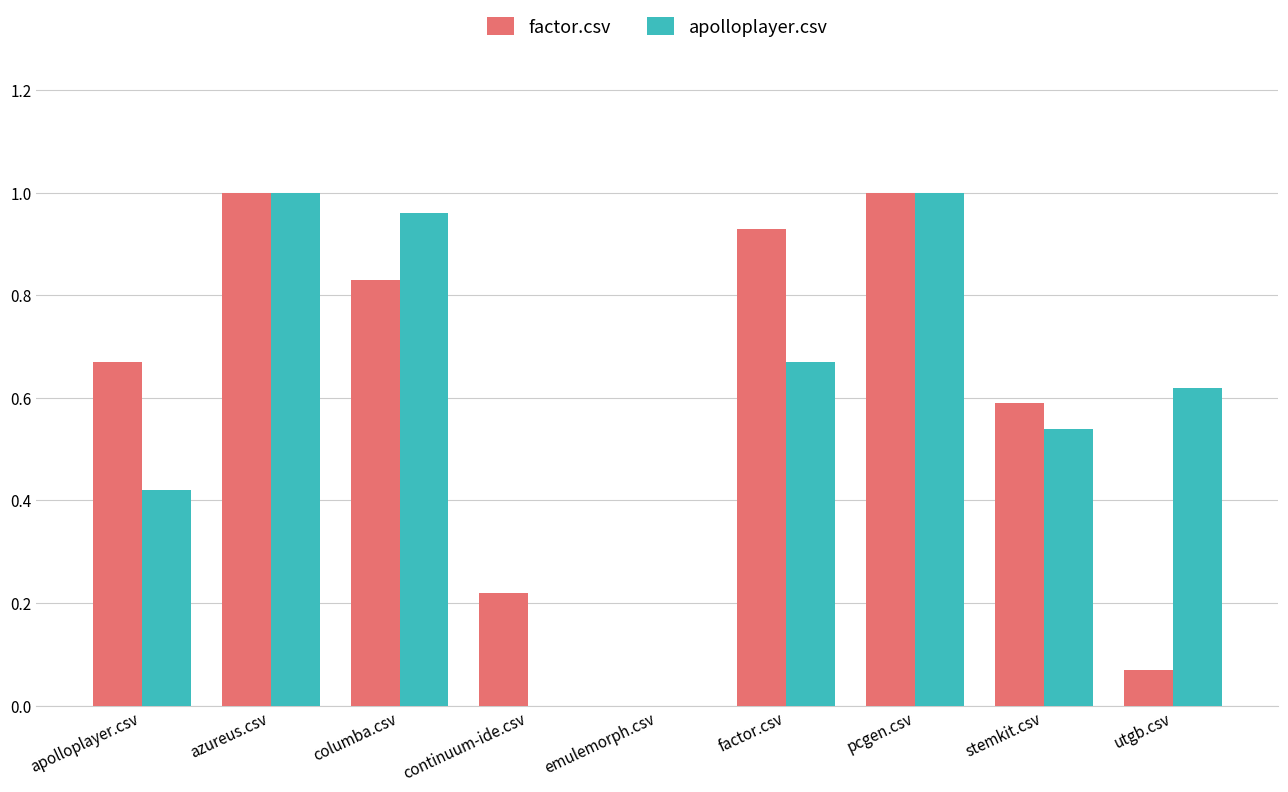

What is the sum of all apolloplayer.csv values?

5.2